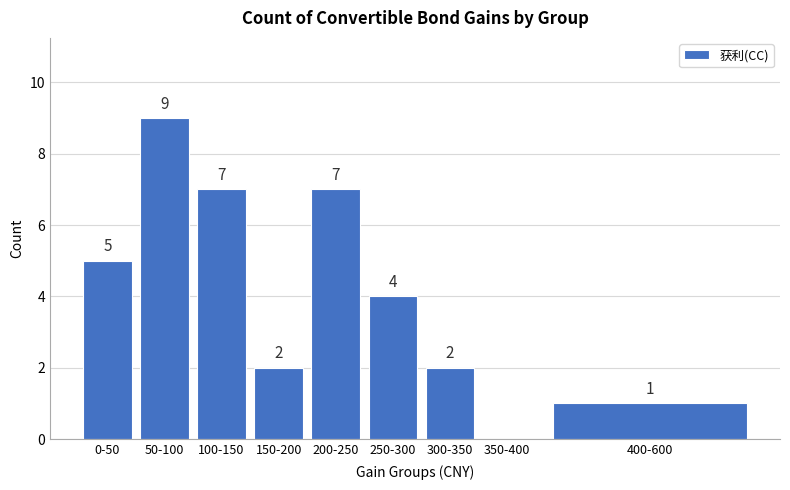

Reading left to right, extract all data points from this chart.

0-50=5	50-100=9	100-150=7	150-200=2	200-250=7	250-300=4	300-350=2	350-400=0	400-600=1